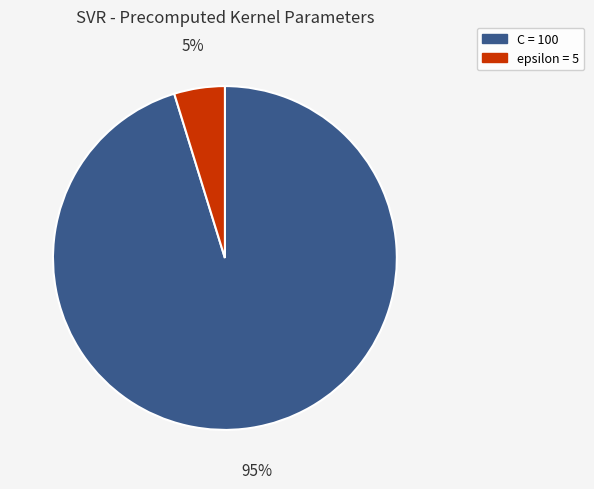

True or false: C accounts for 95% of the total.

True